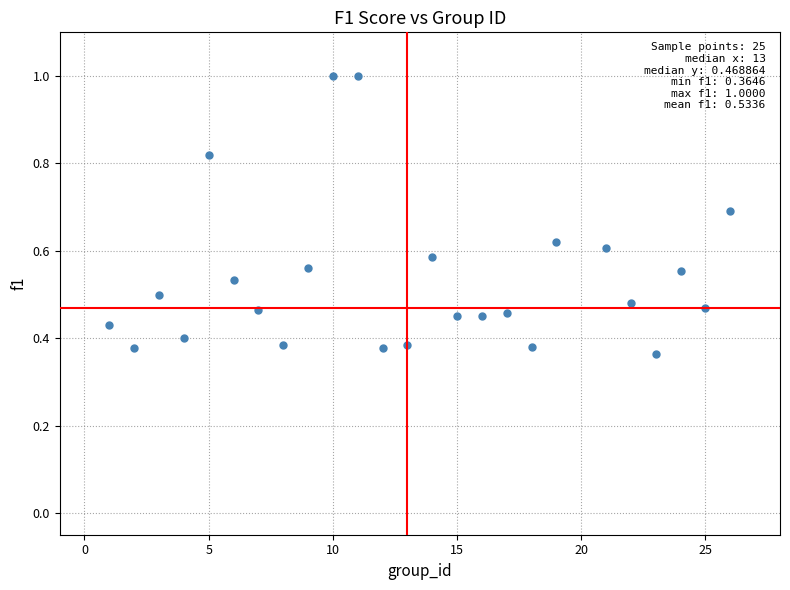

How many data points are displayed?

25